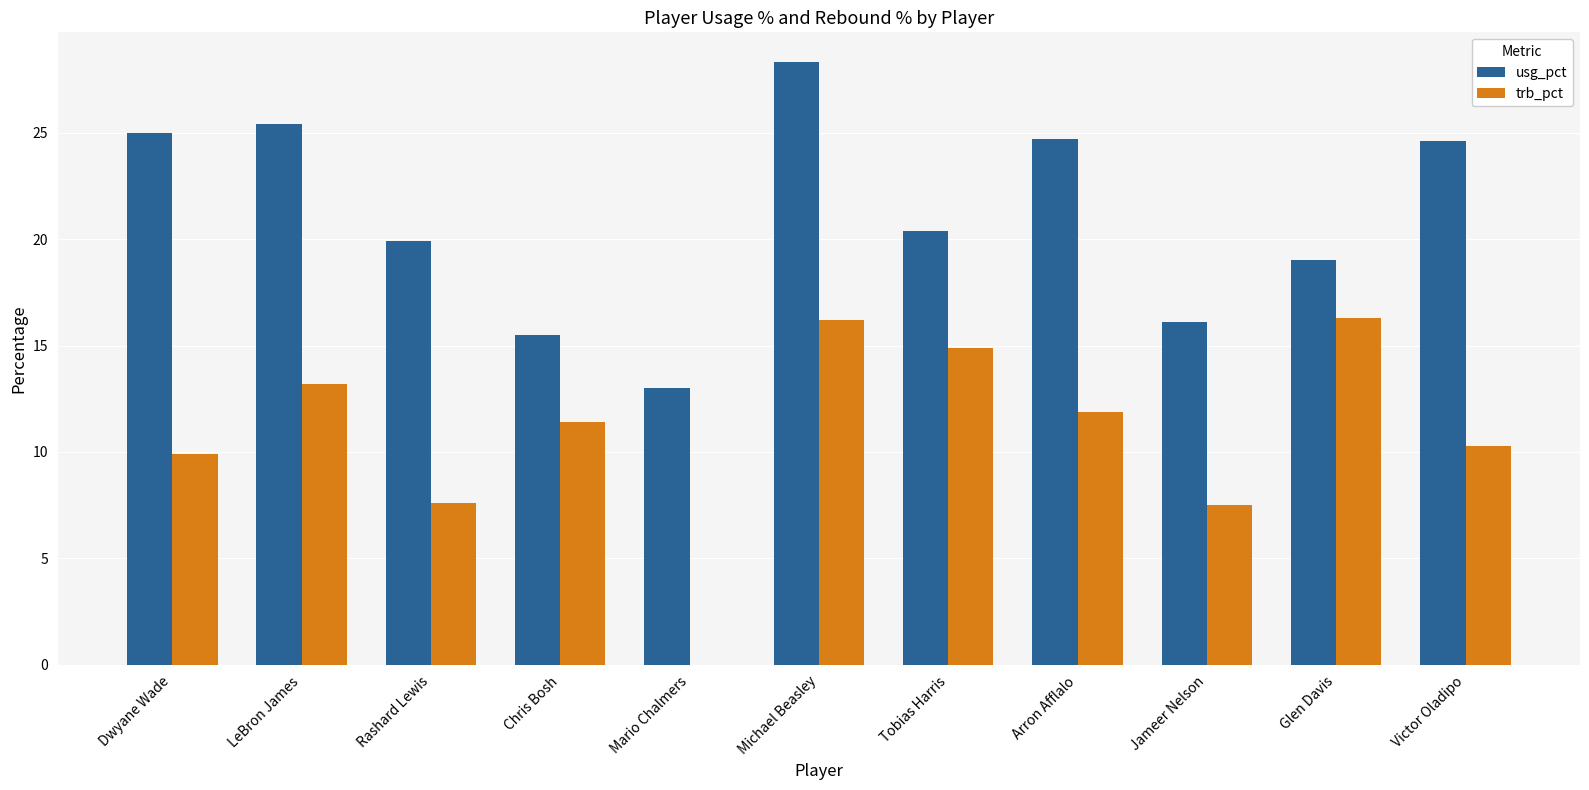

How many values in the trb_pct series exceed 11?

6